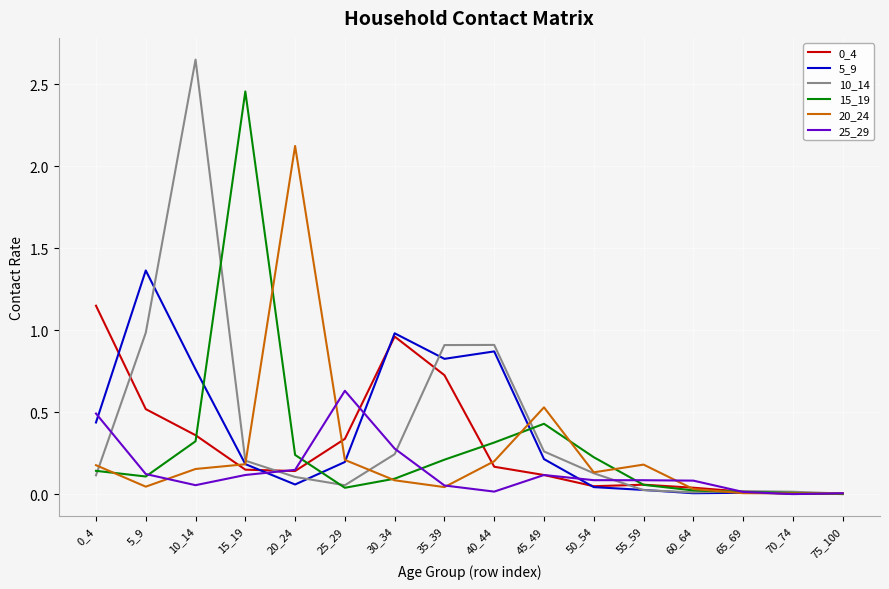

Is this an area chart (filled region under the line)?

No